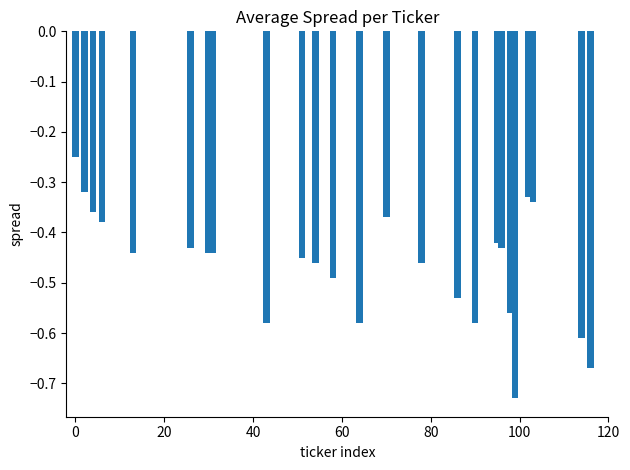

What is the difference between the maximum and minimum values?

0.5